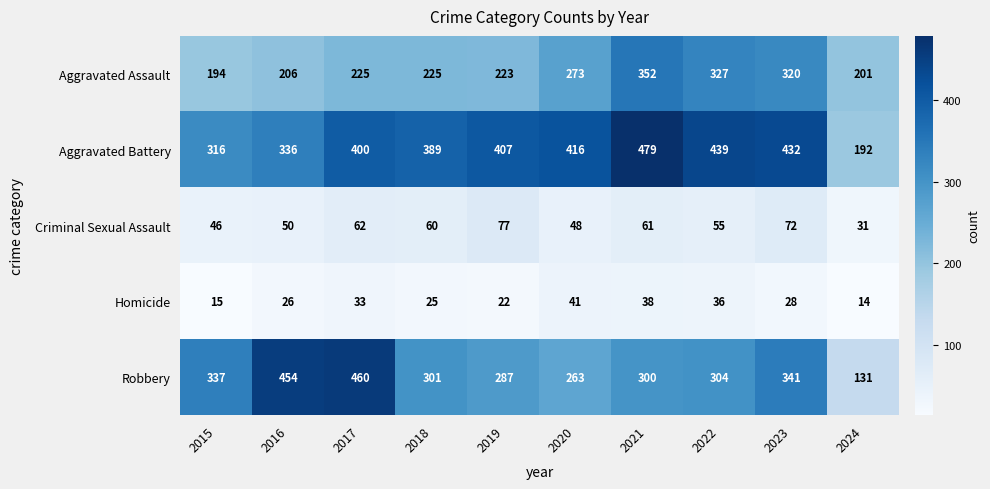

Which series changed the most between 2022 and 2023?

Robbery